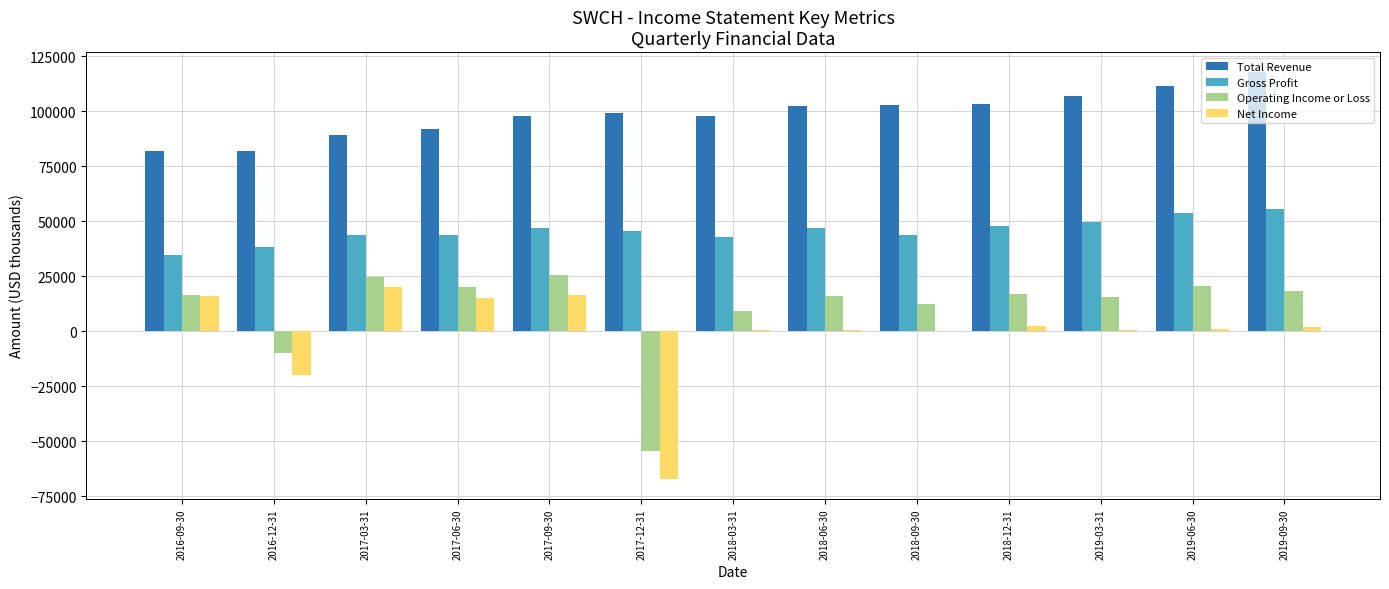

At which label does Total Revenue reach its peak?

2019-09-30